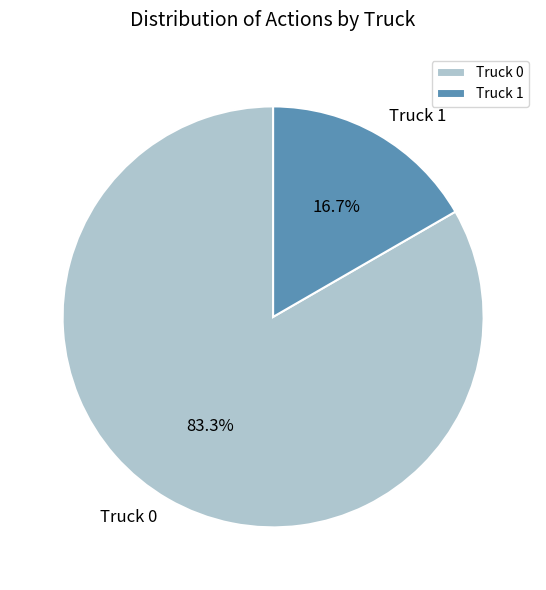

What percentage do Truck 0 and Truck 1 together represent?

100.0%